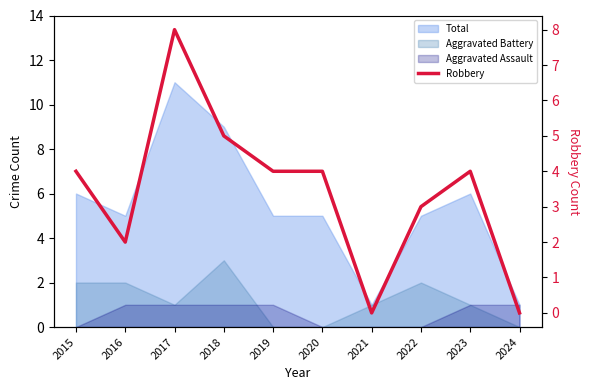

Reading right to left, what are all the values shown in this chart?

0	4	3	0	4	4	5	8	2	4